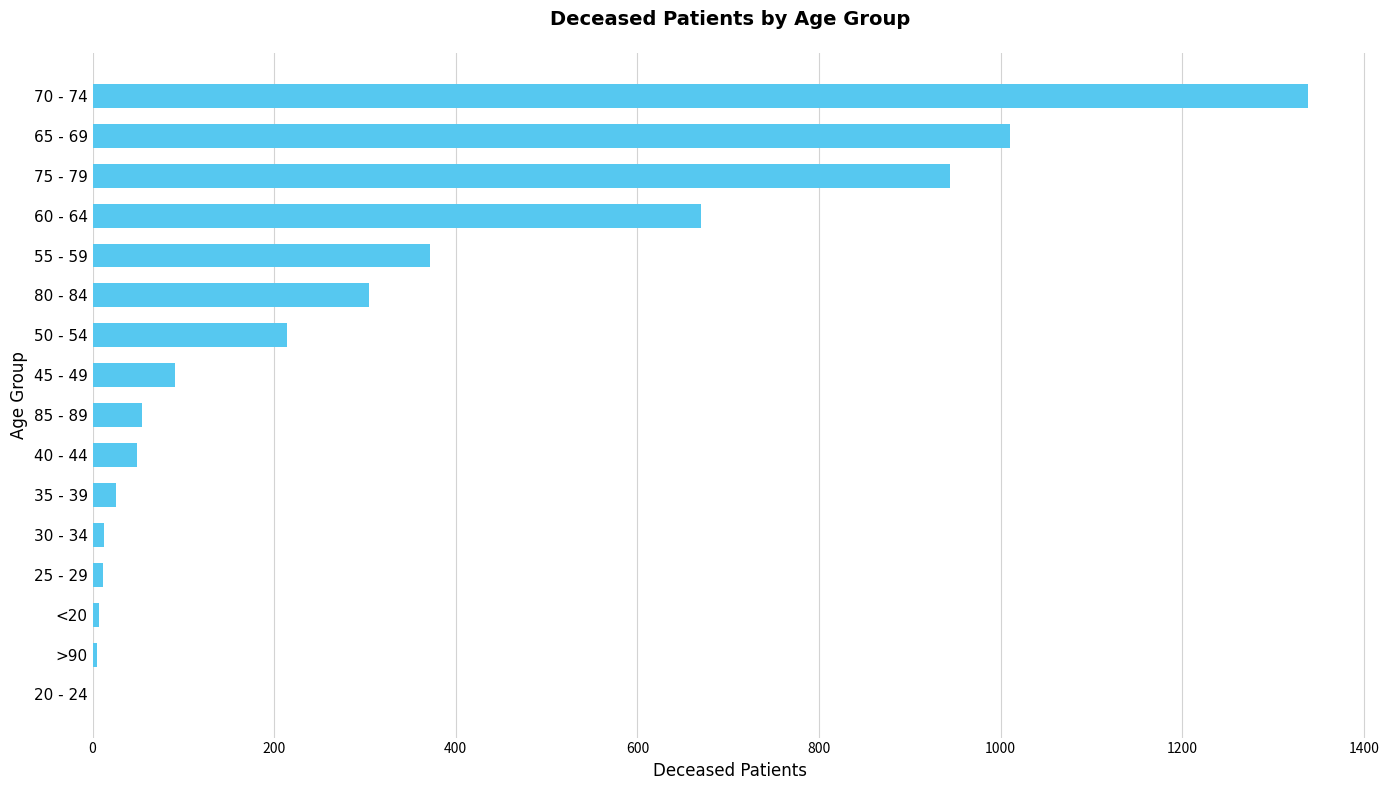

True or false: the data shows 304 at 80 - 84.

True